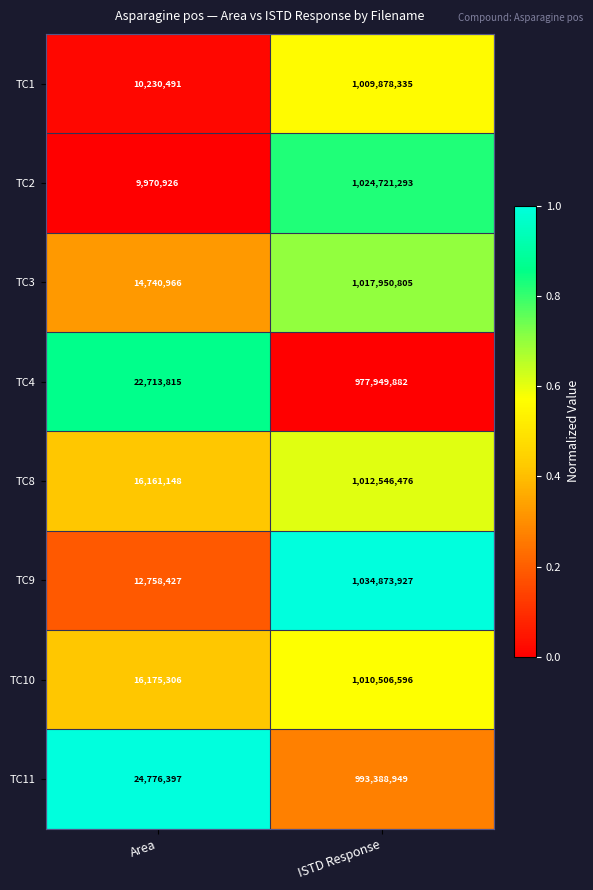

The value of TC1 at ISTD Response is 1009878335. True or false?

True